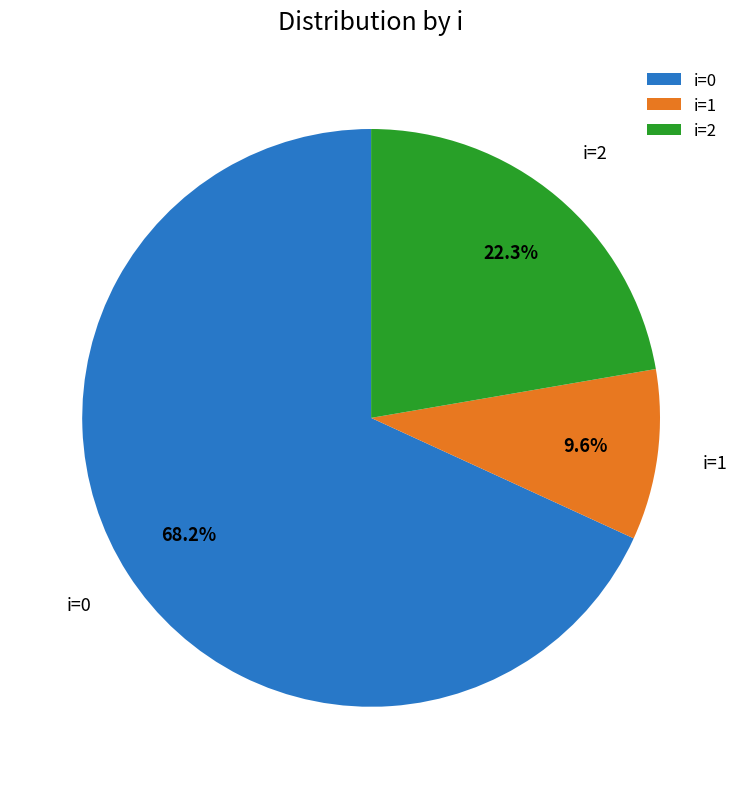

Does any single category account for the majority?

Yes